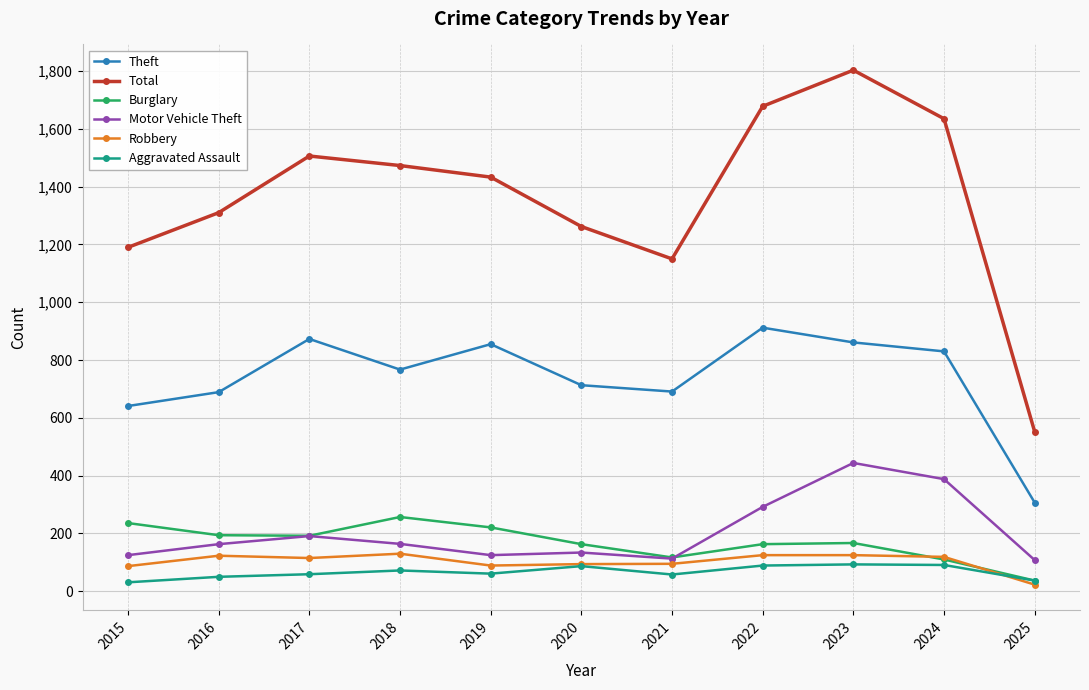

True or false: Aggravated Assault and Motor Vehicle Theft intersect in this chart.

False